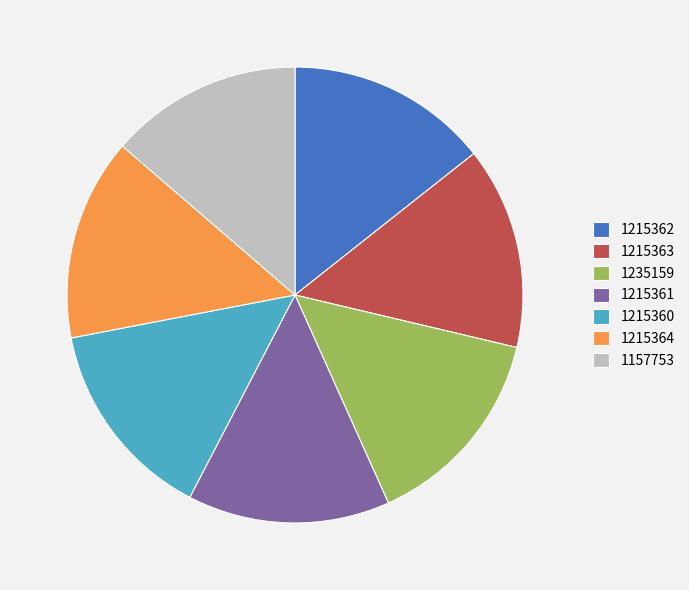

Between 1157753 and 1215362, which is larger?

1215362